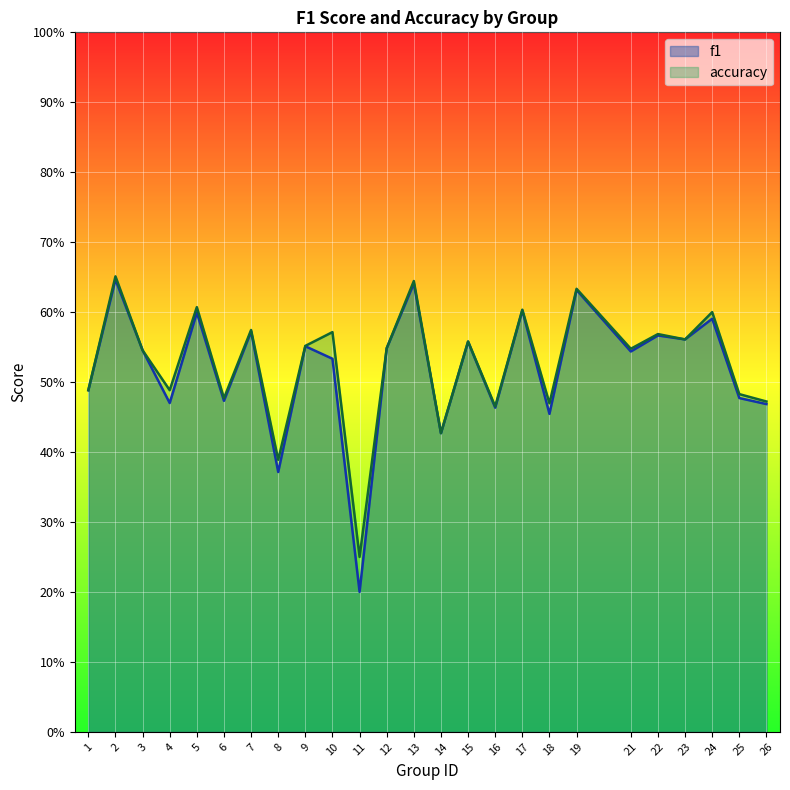

What is the value of the accuracy point at the 25th from the left?

0.5